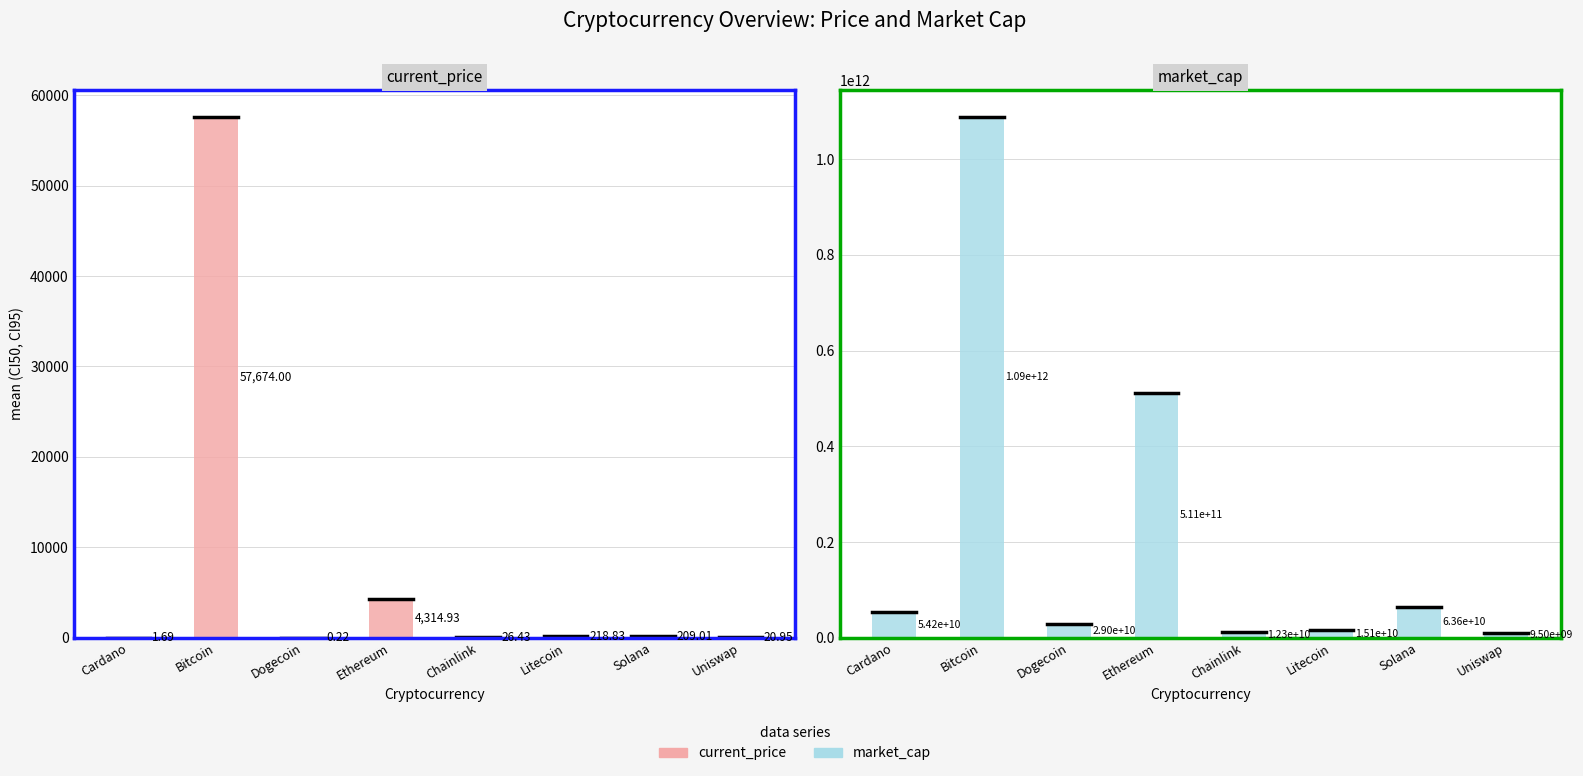

Between Bitcoin and Cardano, which is larger?

Bitcoin